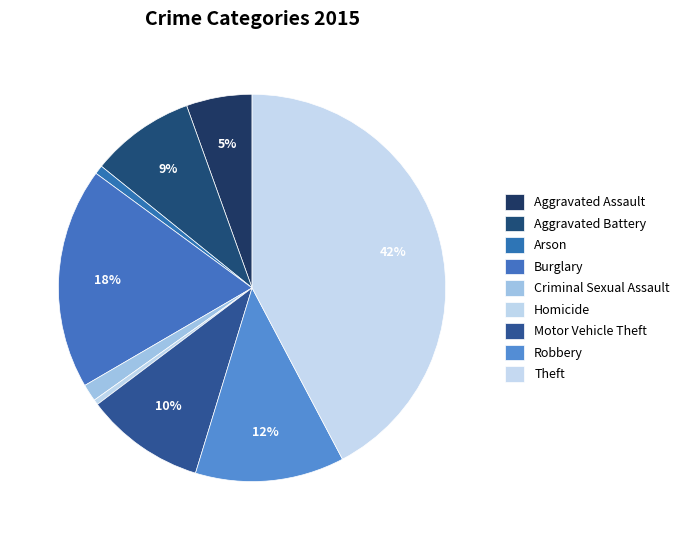

Which slice is the largest?

Theft